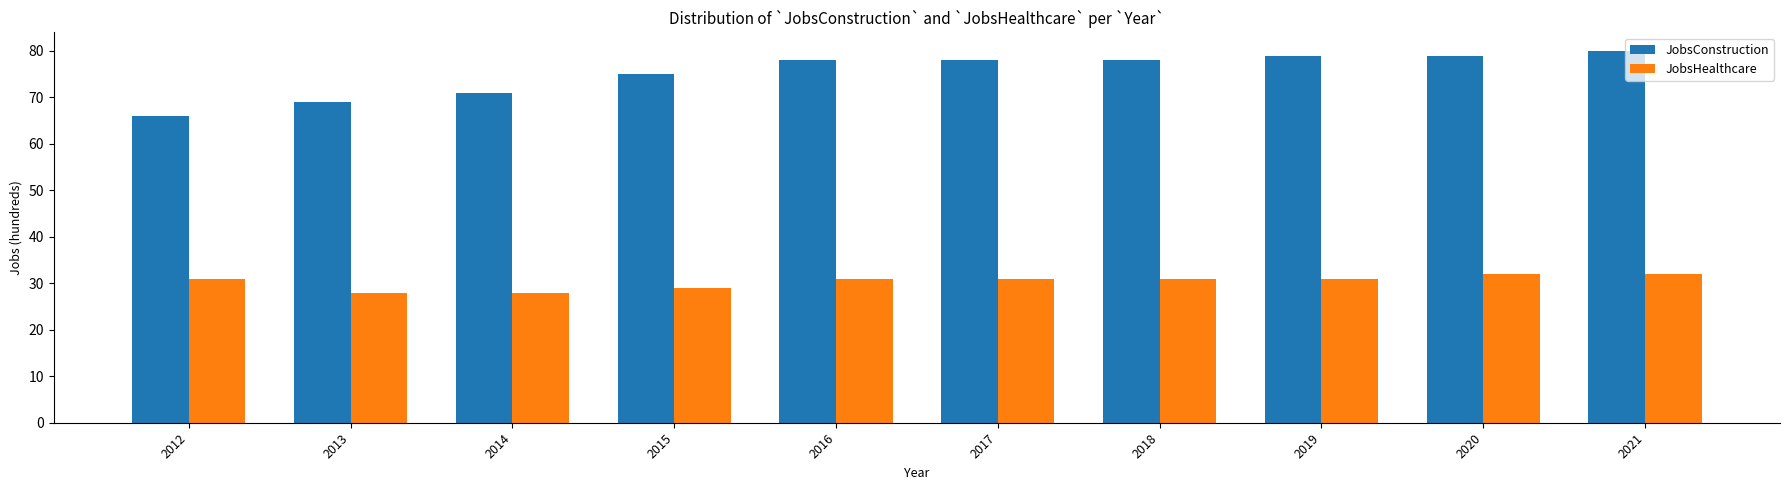

What is the sum of all JobsHealthcare values?

304